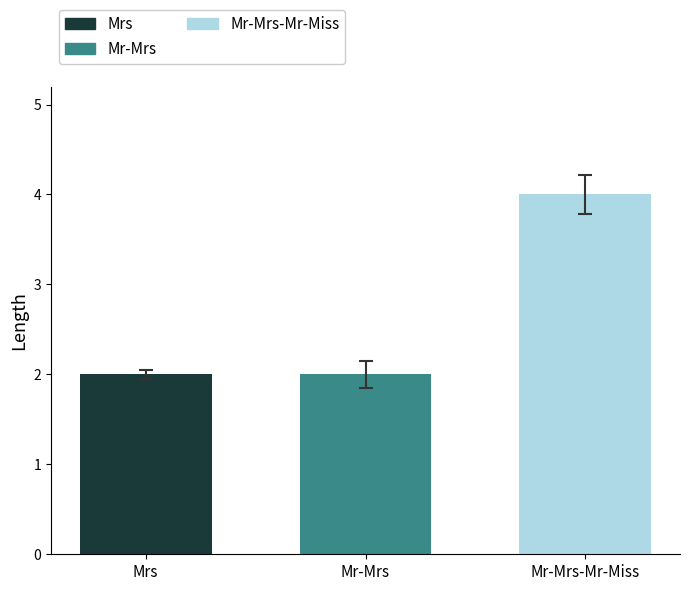

What is the difference between the maximum and second lowest values?

2